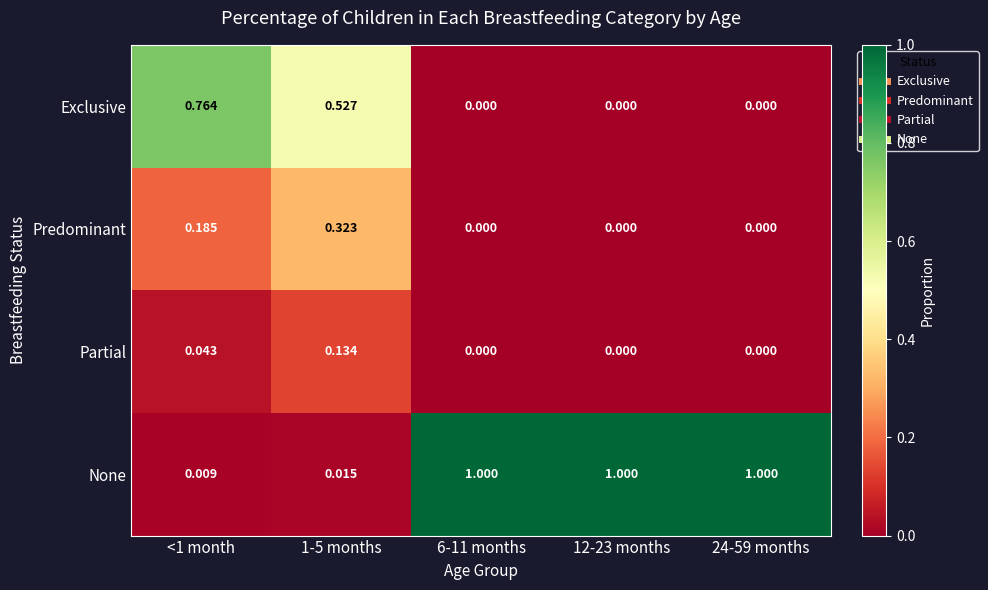

Which series has the largest total across all categories?

None